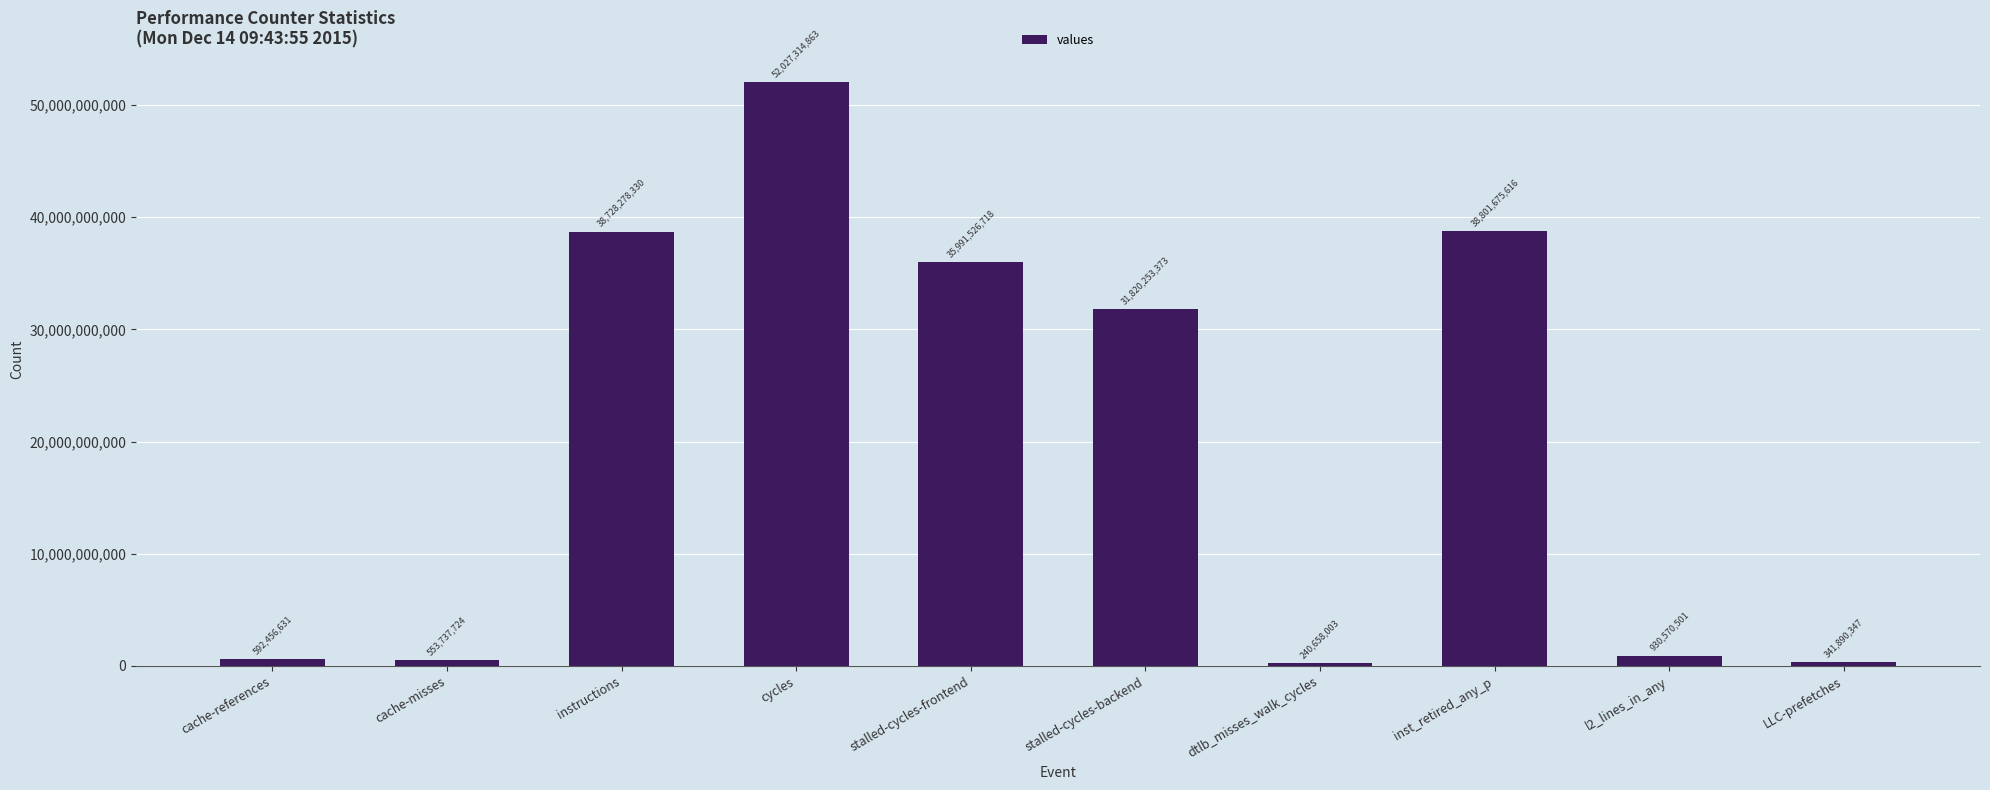

Which has a higher value, dtlb_misses_walk_cycles or instructions?

instructions